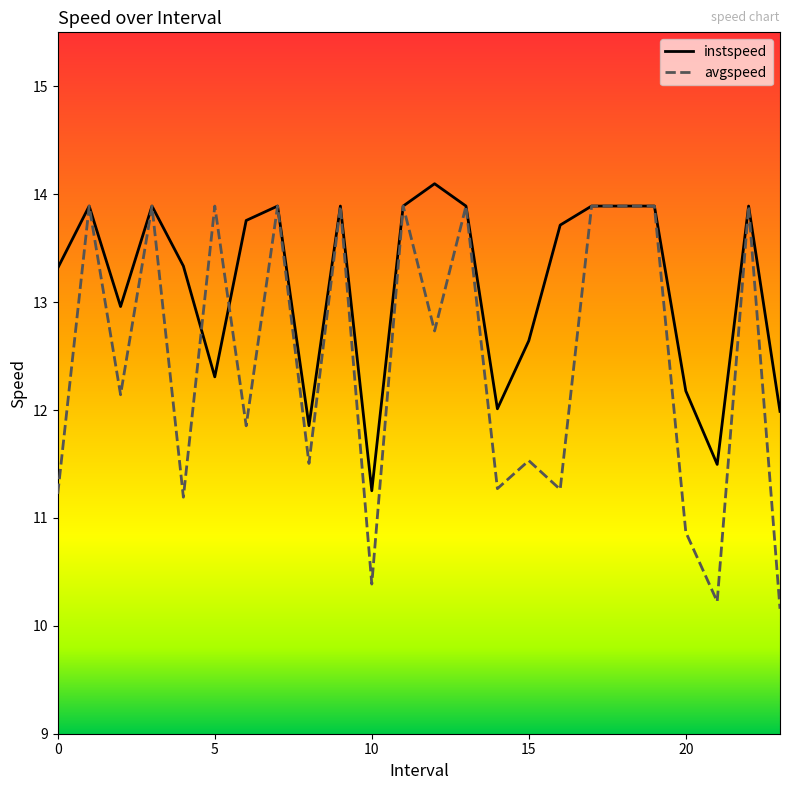

What is the sum of all instspeed values?

315.8